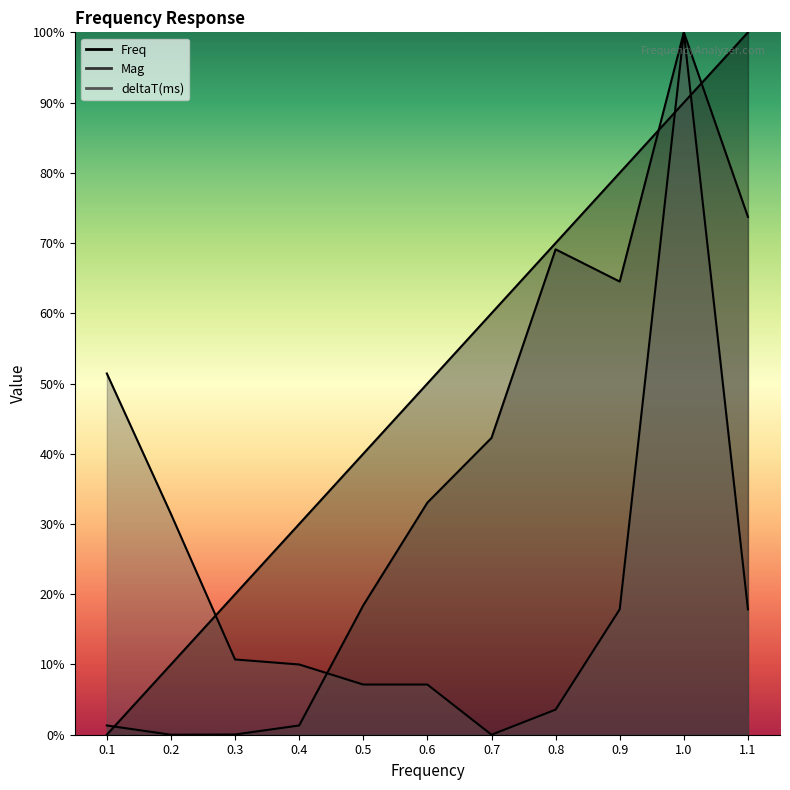

Where do Mag and Freq first cross each other?

0.1 and 0.2